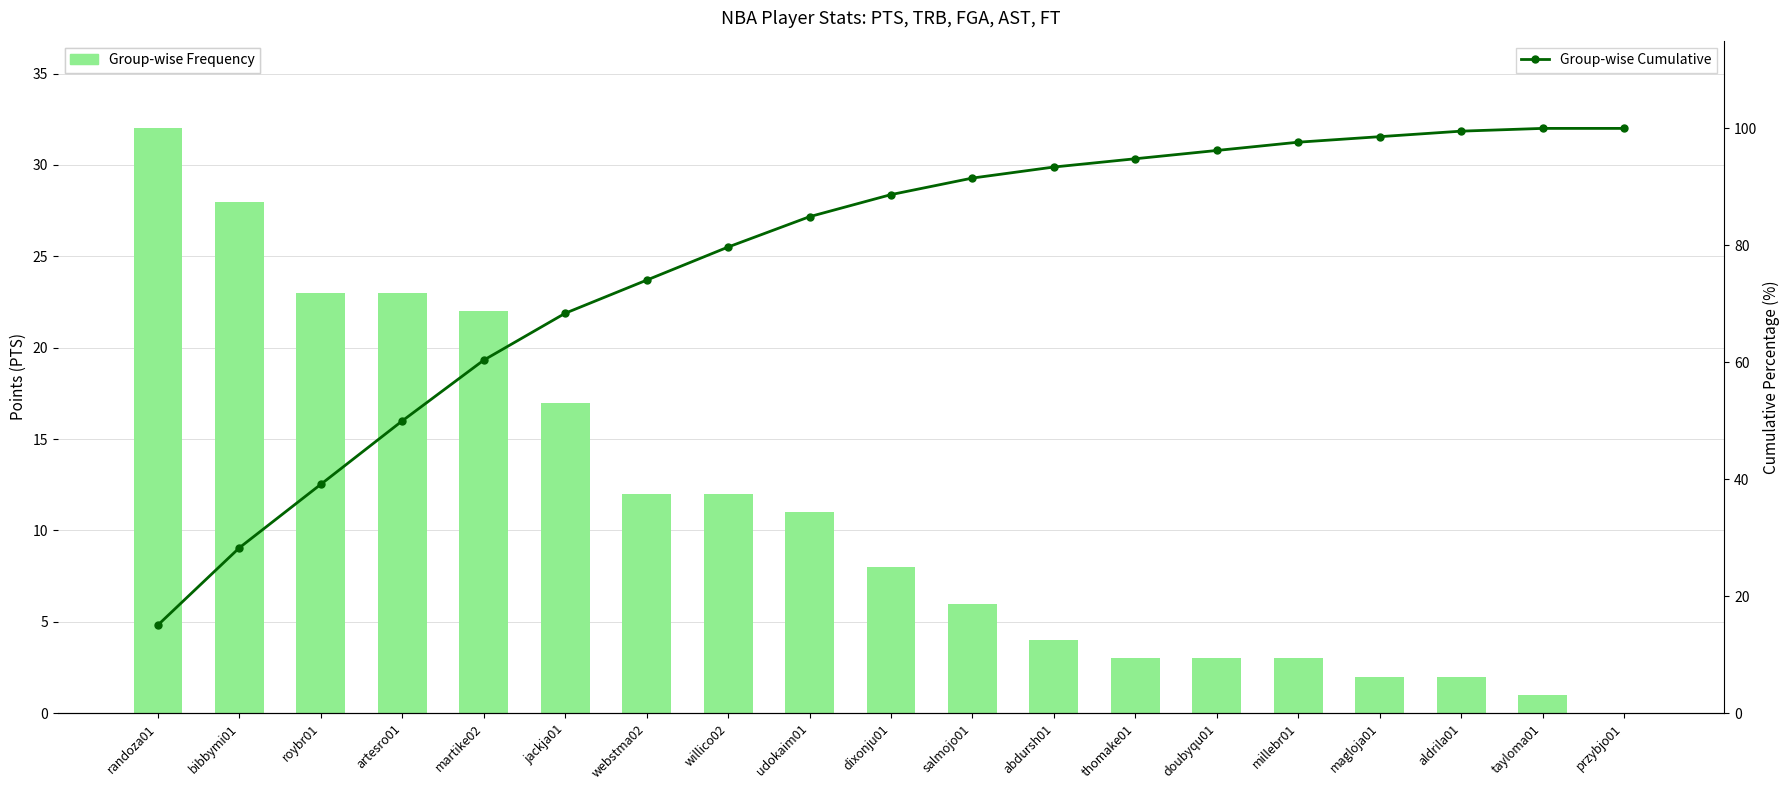

How many groups of bars are there?

19